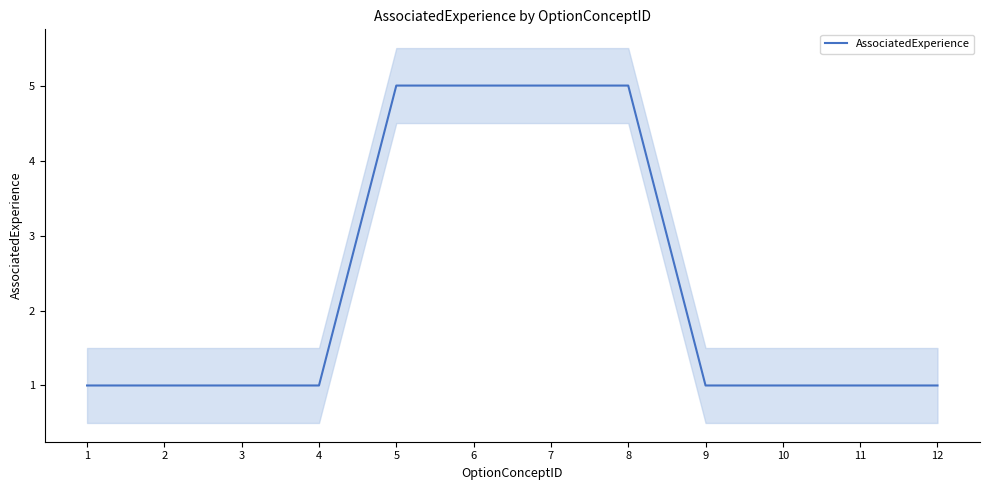

Is it true that the value at 1 is 2?

False